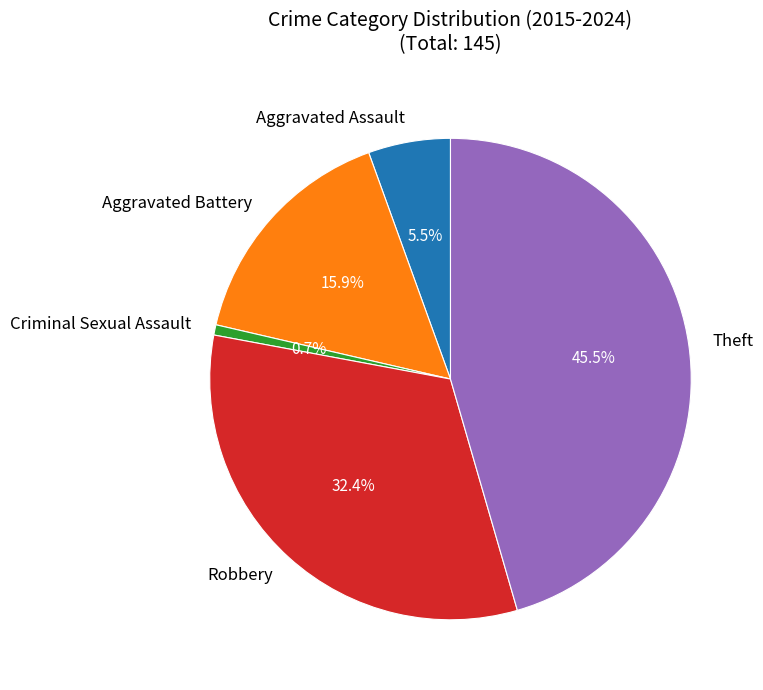

Rank the categories by value from highest to lowest.

Theft, Robbery, Aggravated Battery, Aggravated Assault, Criminal Sexual Assault